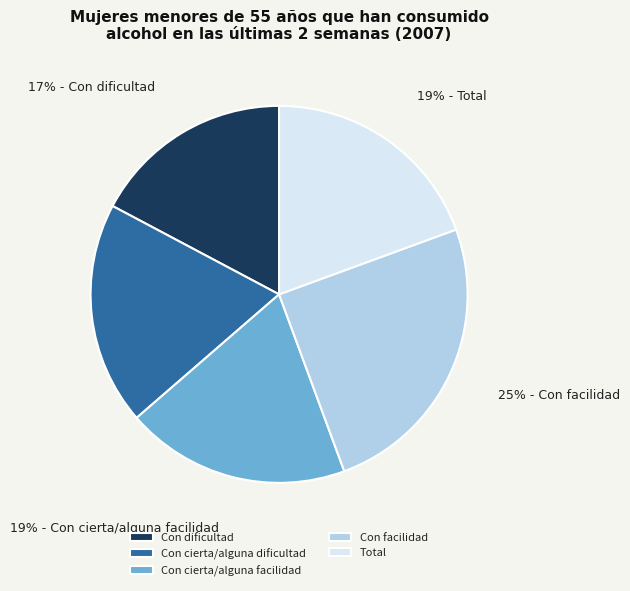

Which slice is the largest?

Con facilidad